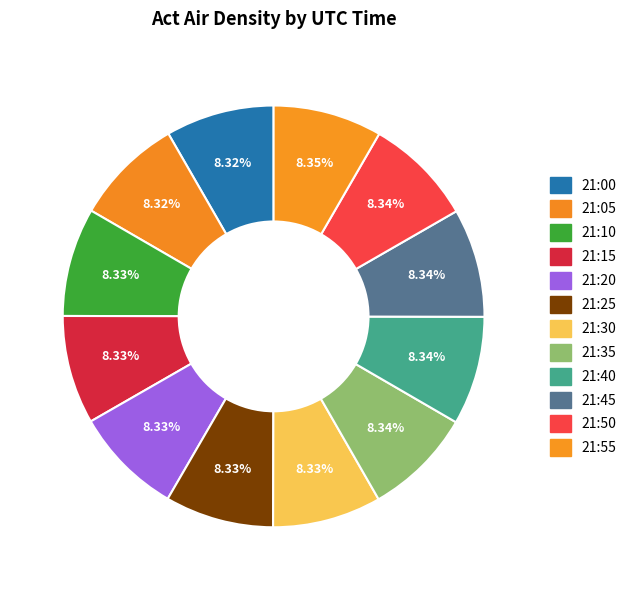

Does any single category account for the majority?

No